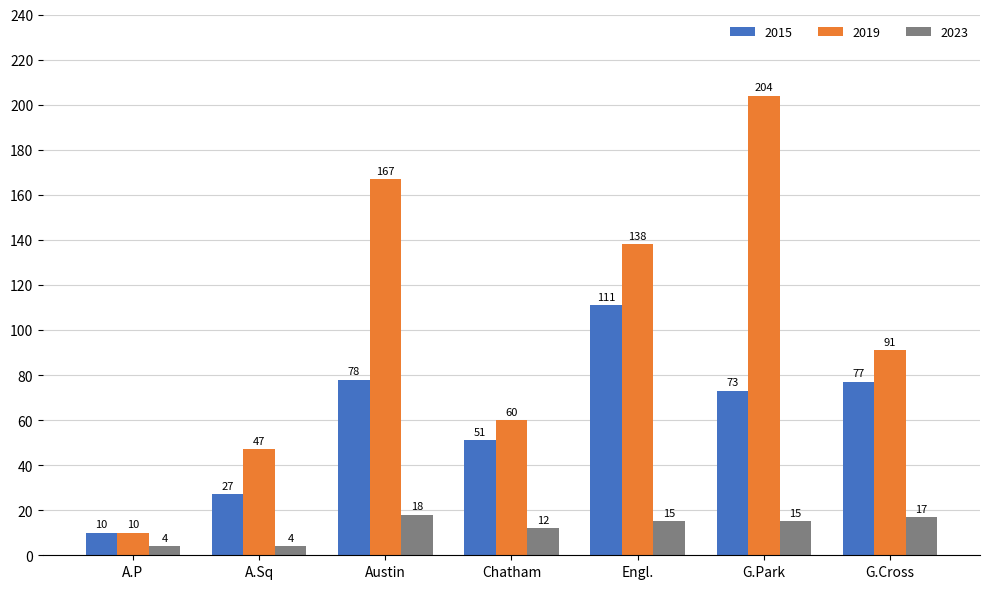

What is the difference between the highest and lowest values at Chatham?

48